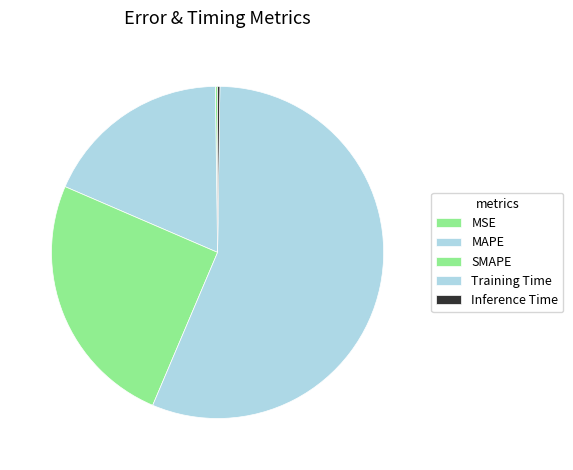

True or false: MSE accounts for 0% of the total.

True